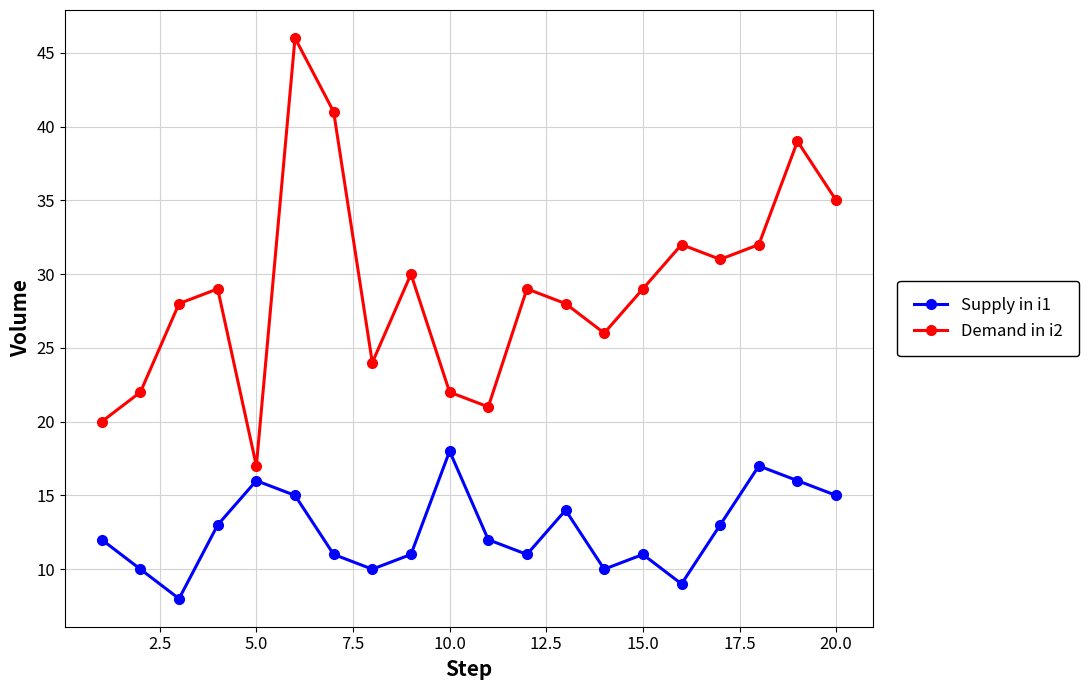

Rank the series by their maximum value, from lowest to highest.

Supply in i1, Demand in i2